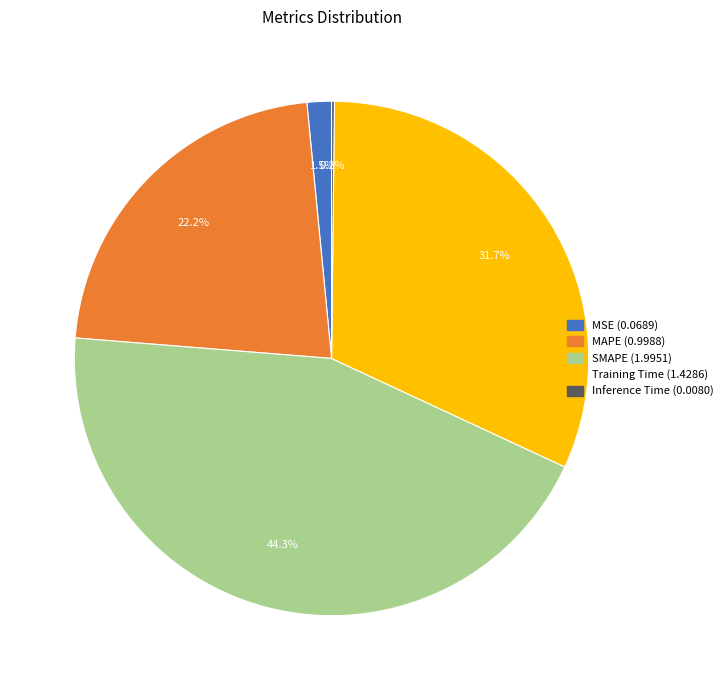

What percentage do Training Time and SMAPE together represent?

76.1%